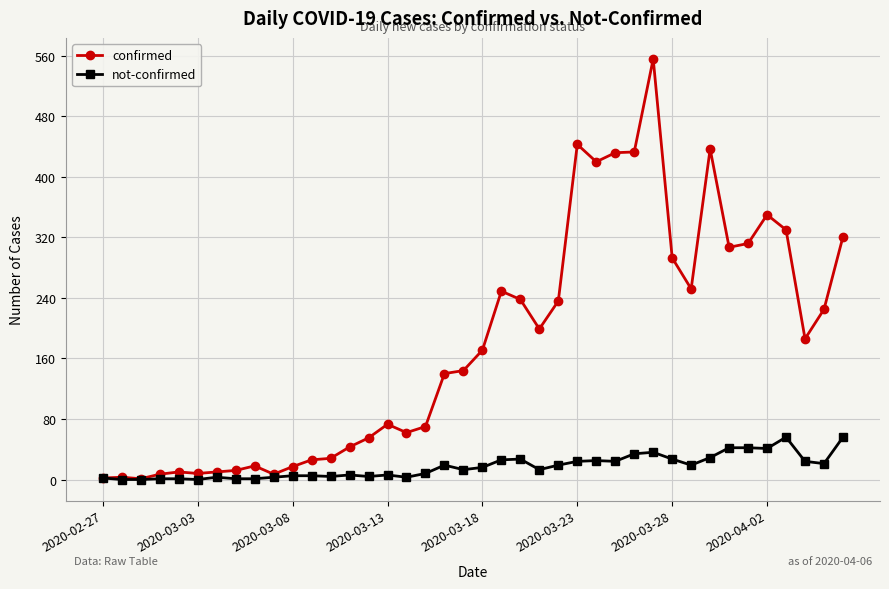

Which series has the widest spread of values?

confirmed